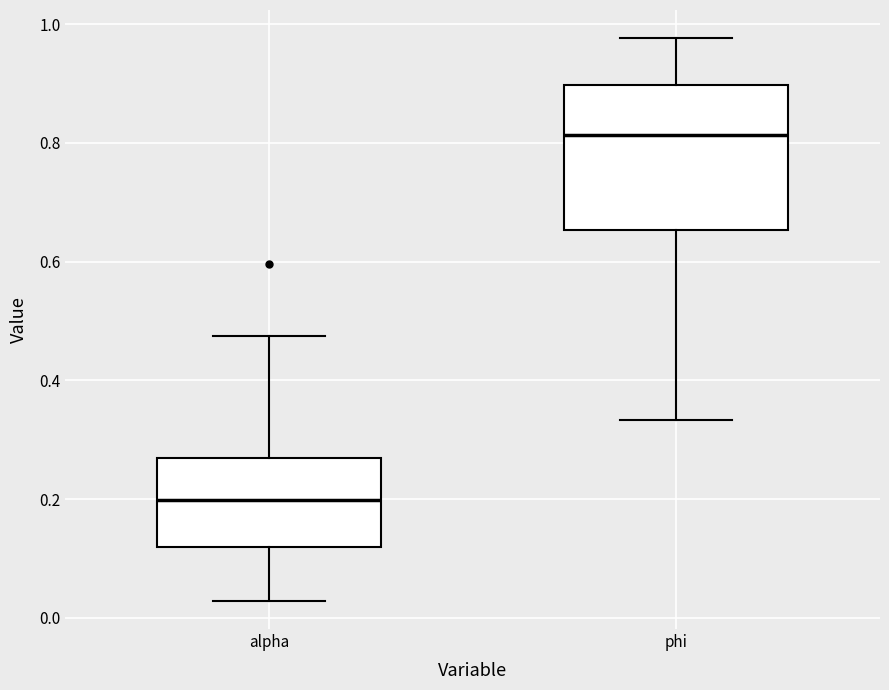

Reading left to right, transcribe this box plot: for each box, give where its median line is, the range the box spans, and where its two whiskers end, as read against the y-axis. The values are not printed on the chart, so give them approximately, as read against the axis.

alpha: median 0.20, box 0.12 to 0.26, whiskers 0.02 to 0.48
phi: median 0.82, box 0.66 to 0.90, whiskers 0.34 to 0.98